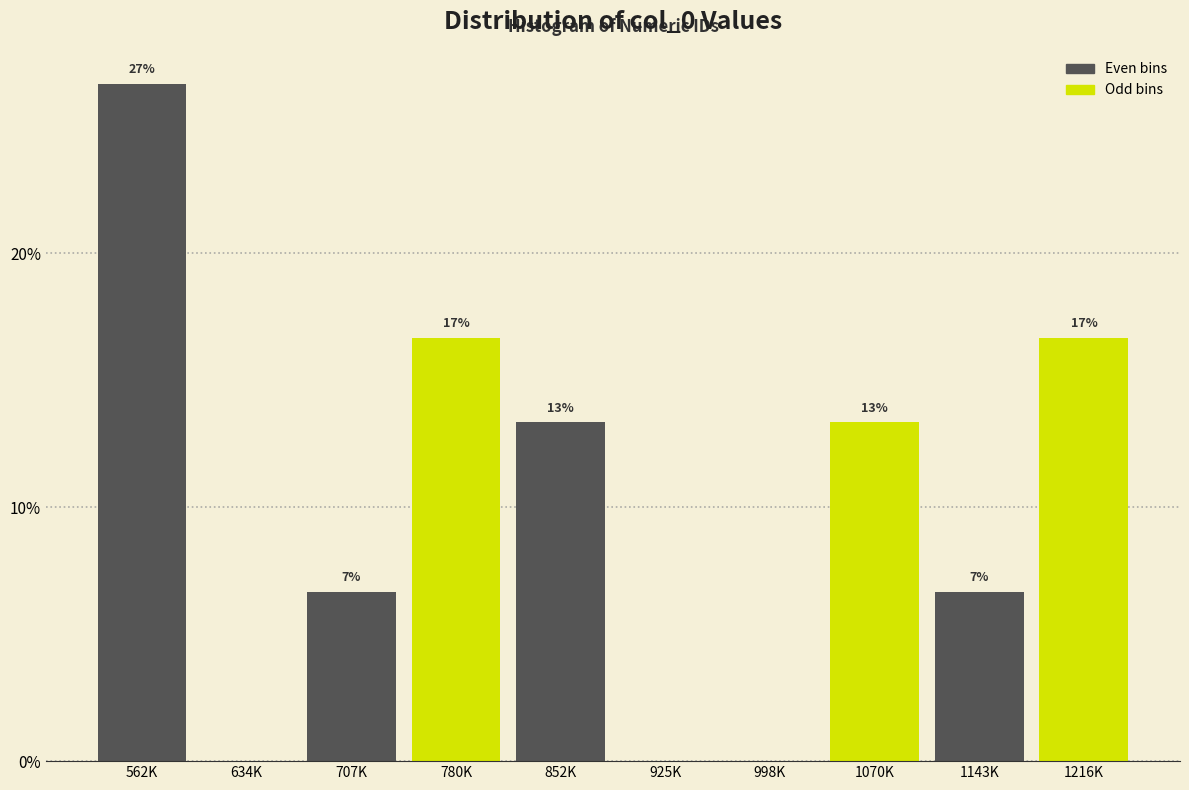

Are the bars horizontal?

No